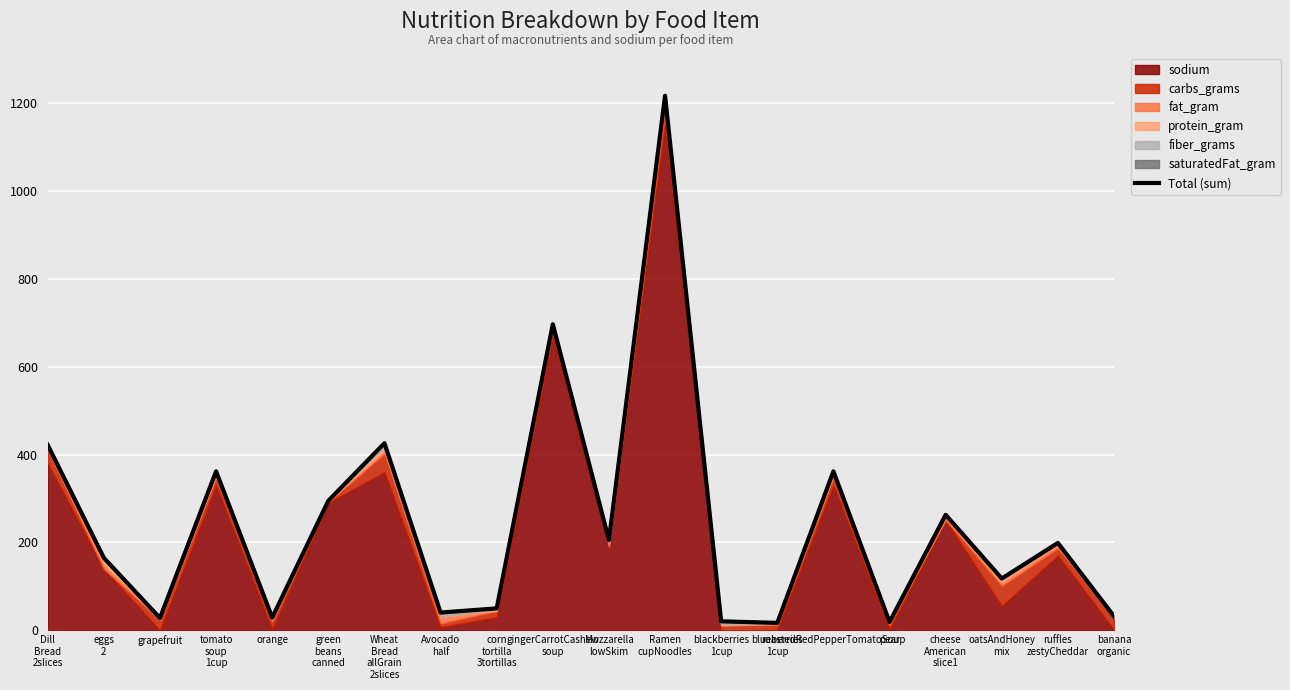

Reading left to right, list all the values displayed in this chart.

422.0	165.0	28.0	362.0	29.0	295.0	426.0	40.5	50.0	697.0	205.5	1217.0	20.5	17.0	362.0	19.0	263.0	118.0	199.0	32.0